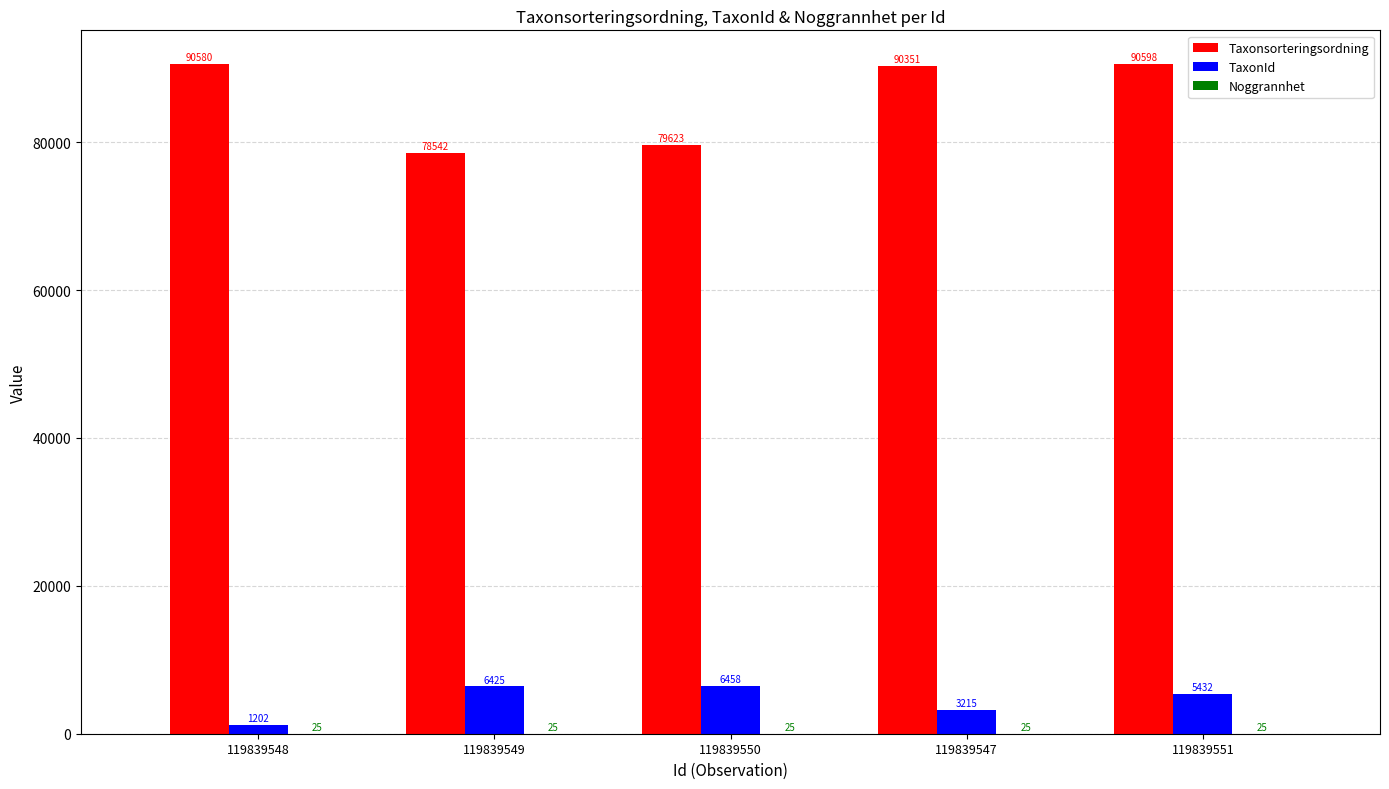

Is it true that TaxonId equals 9091 at 119839551?

False